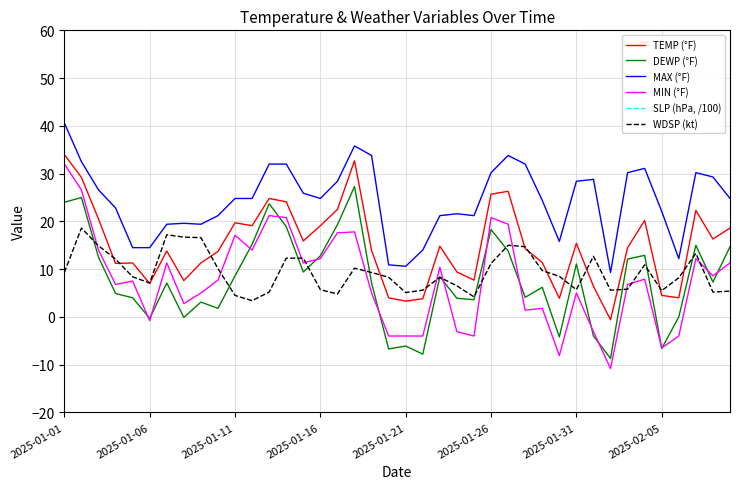

Rank the series at 13 from lowest to highest value.

WDSP (kt), DEWP (°F), MIN (°F), TEMP (°F), MAX (°F), SLP (hPa, /100)